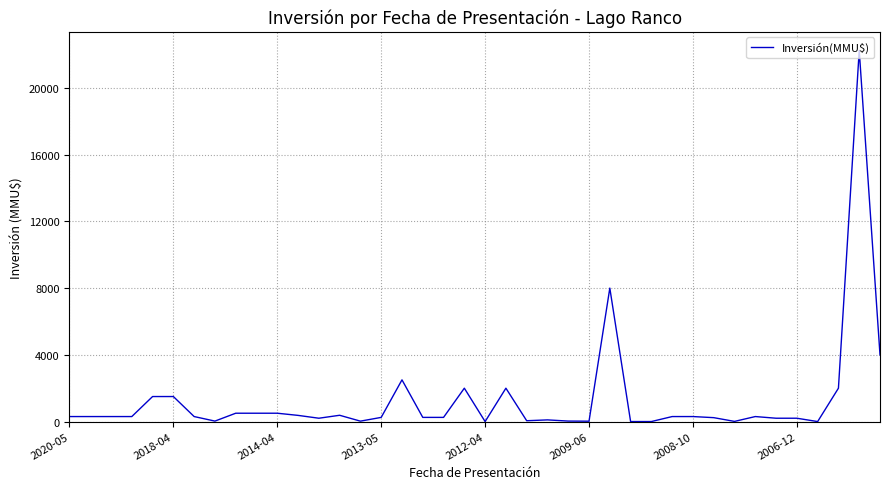

What is the greatest value displayed?

22250